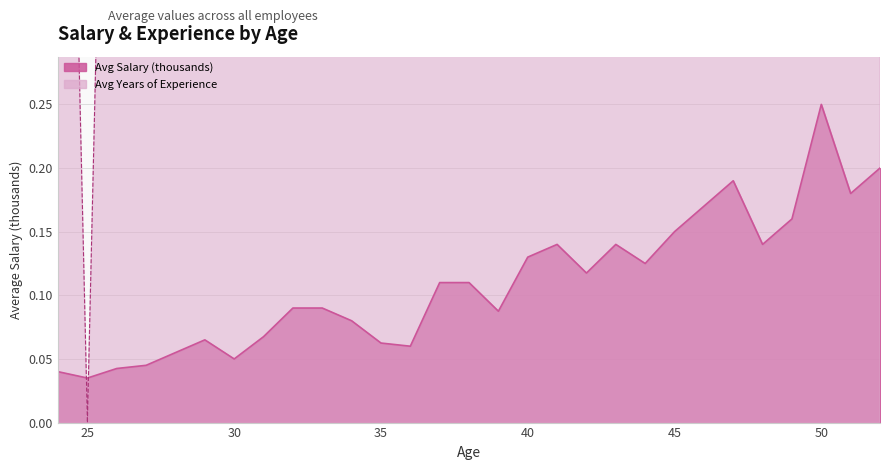

How many lines are shown in the chart?

2